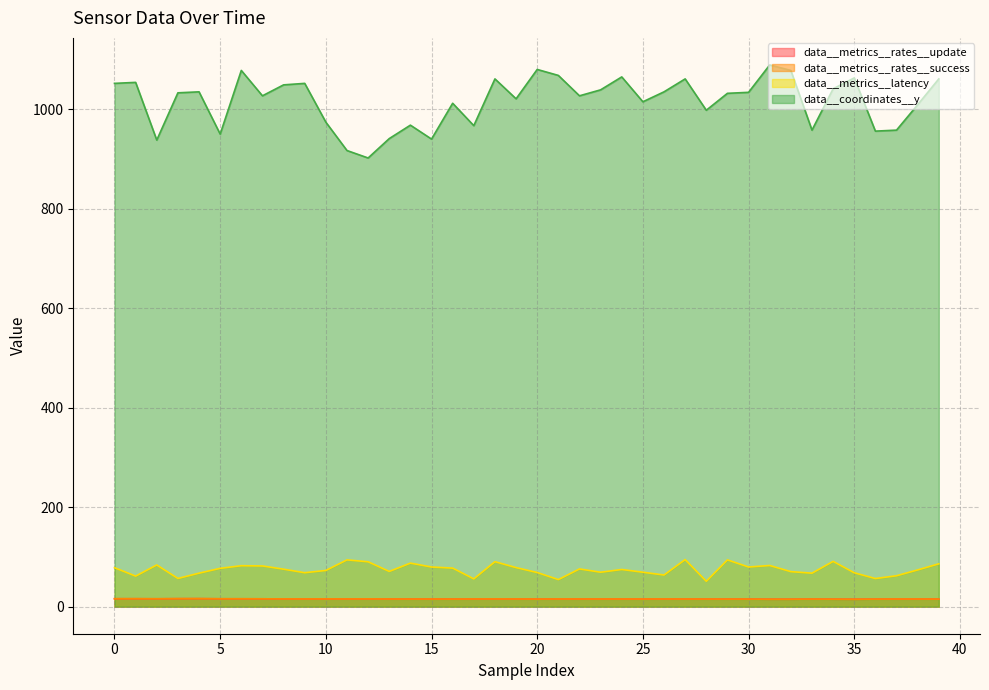

At which label is data__metrics__rates__success closest to 15?

34